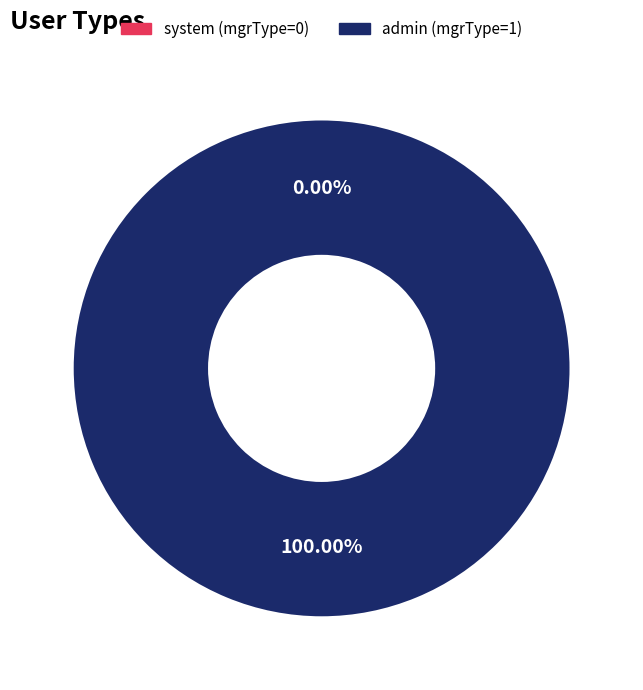

To the nearest percent, what is the difference between the largest and smallest slice percentages?

100%